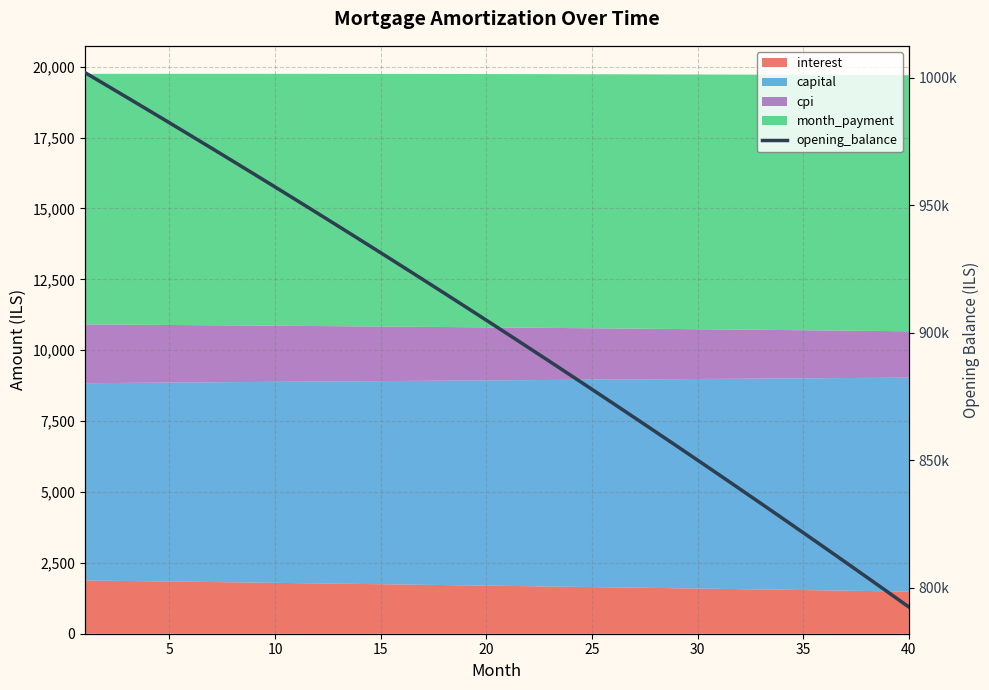

Reading left to right, transcribe all the data shown in this chart.

1002083.3	997197.6	992287.2	987351.9	982391.8	977406.8	972396.7	967361.5	962301.1	957215.4	952104.3	946967.8	941805.8	936618.1	931404.7	926165.6	920900.6	915609.6	910292.6	904949.4	899580.0	894184.4	888762.3	883313.8	877838.7	872337.0	866808.5	861253.2	855671.0	850061.8	844425.6	838762.1	833071.4	827353.3	821607.8	815834.8	810034.1	804205.7	798349.6	792465.5